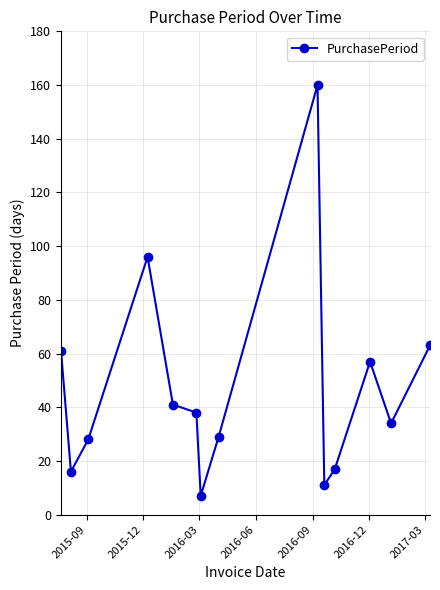

What is the difference between the maximum and minimum values?

153